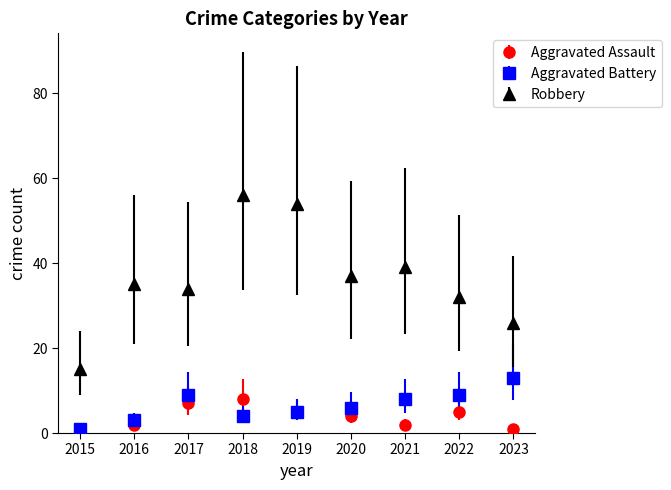

List the series in order of their peak value, highest first.

Robbery, Aggravated Battery, Aggravated Assault